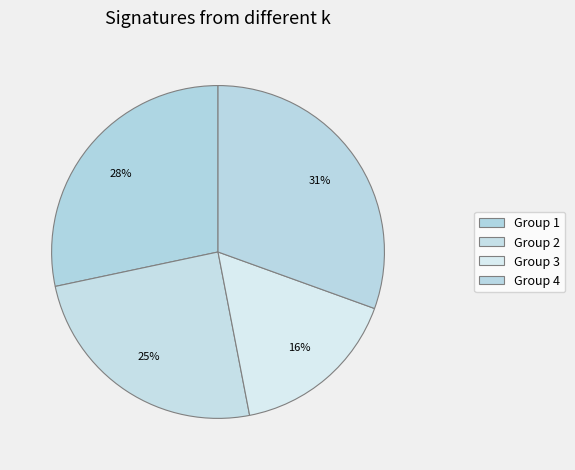

Count the number of slices in the pie.

4